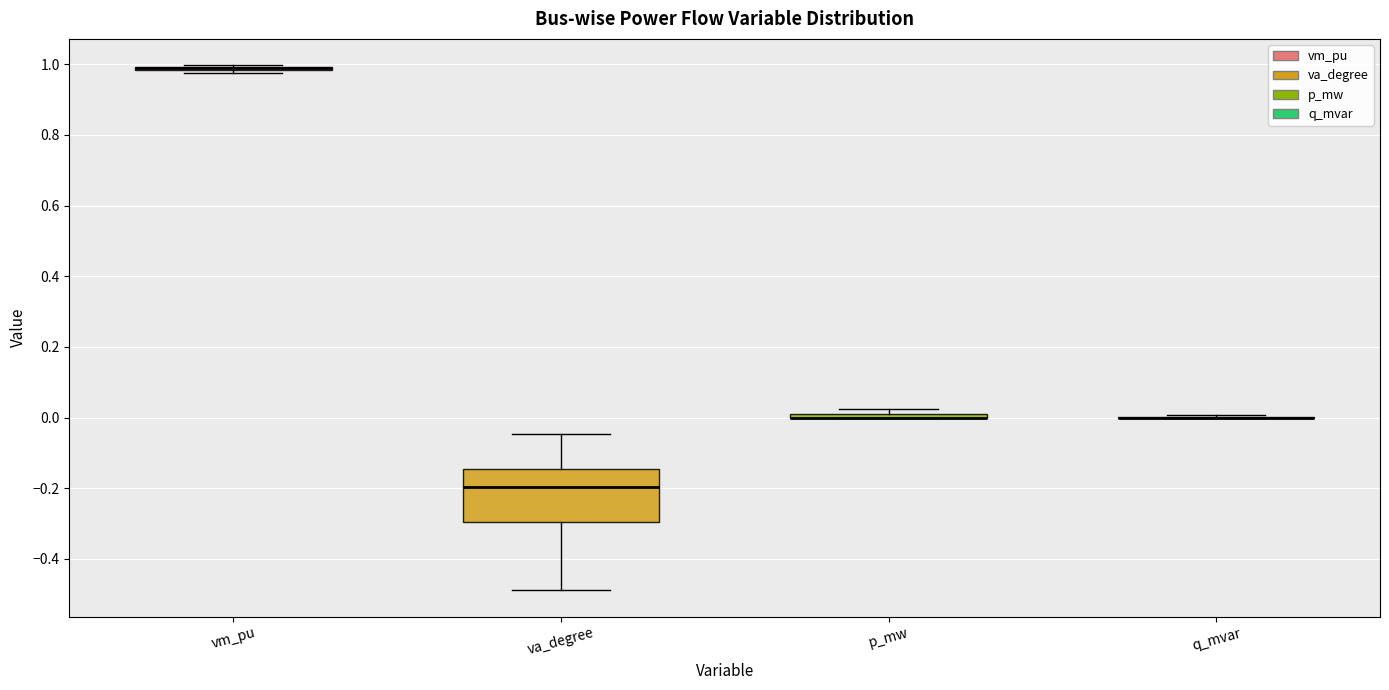

Comparing the boxes themselves (not the whiskers), which one is the tallest?

va_degree